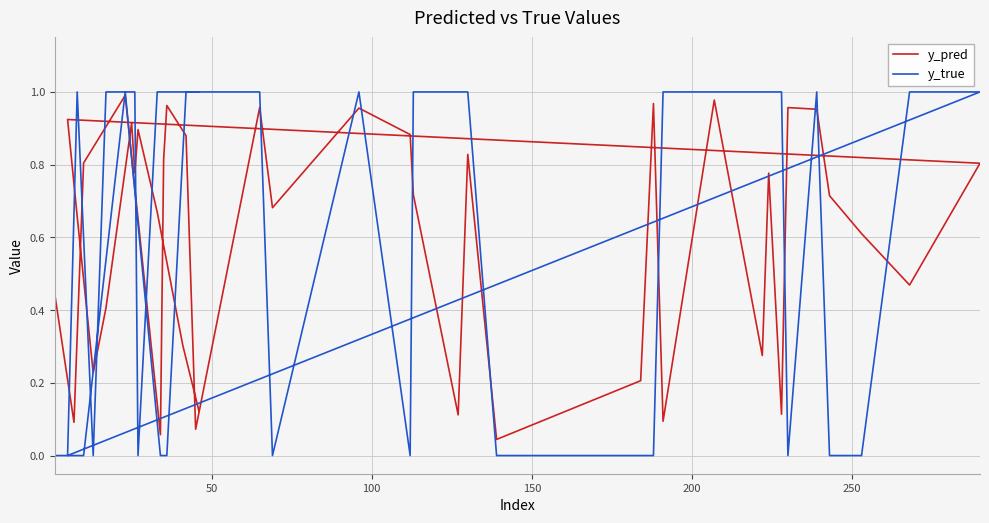

Is this an area chart (filled region under the line)?

No